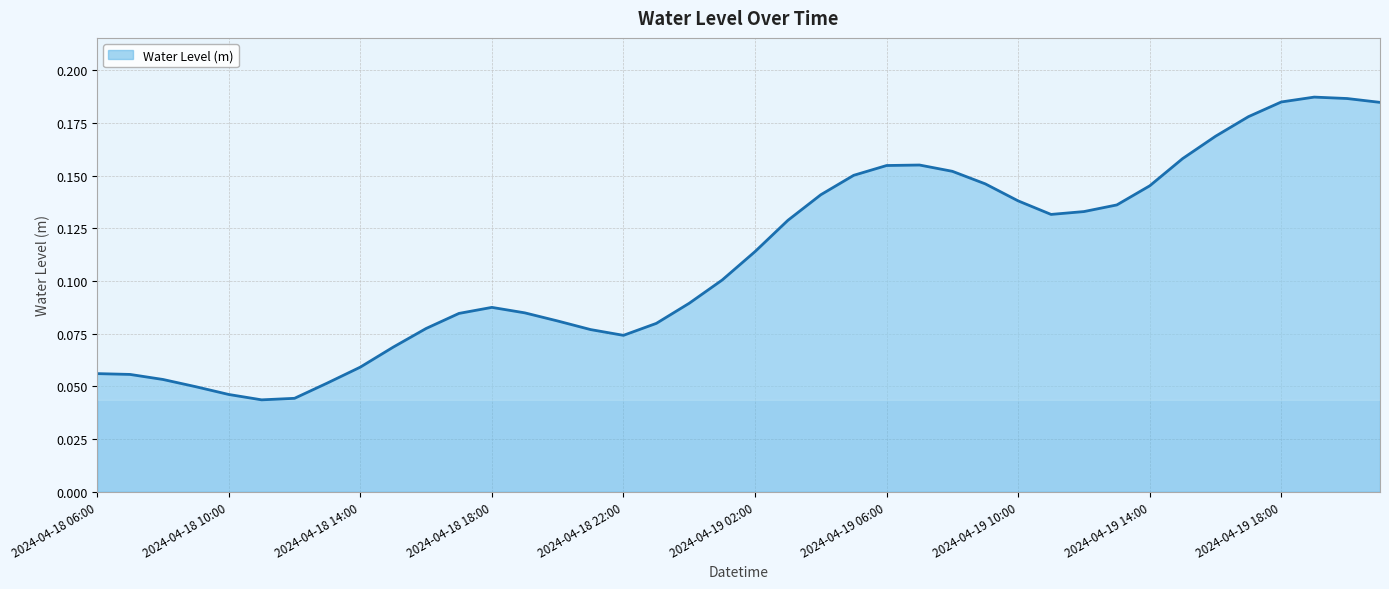

Does the chart display data point markers on the line(s)?

No